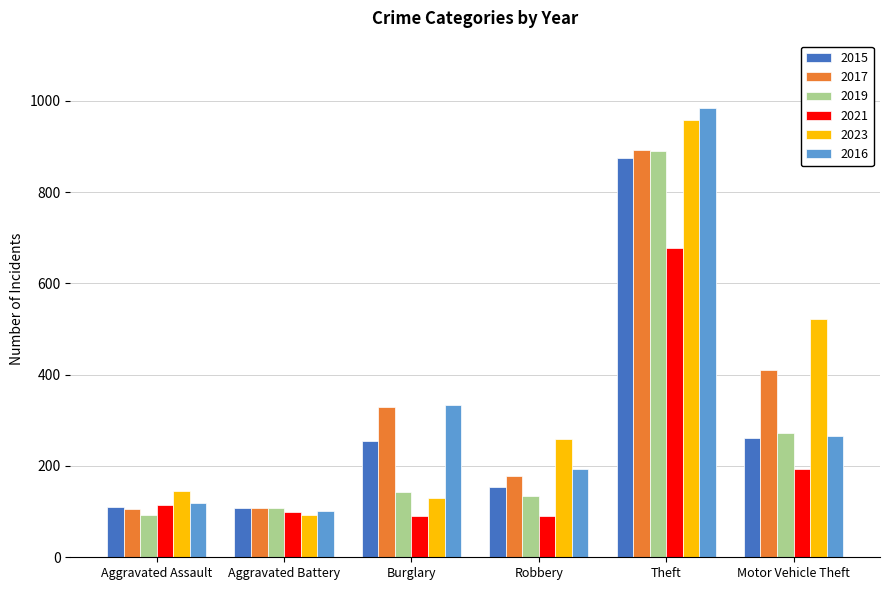

What are all the series names shown in the legend?

2015, 2017, 2019, 2021, 2023, 2016